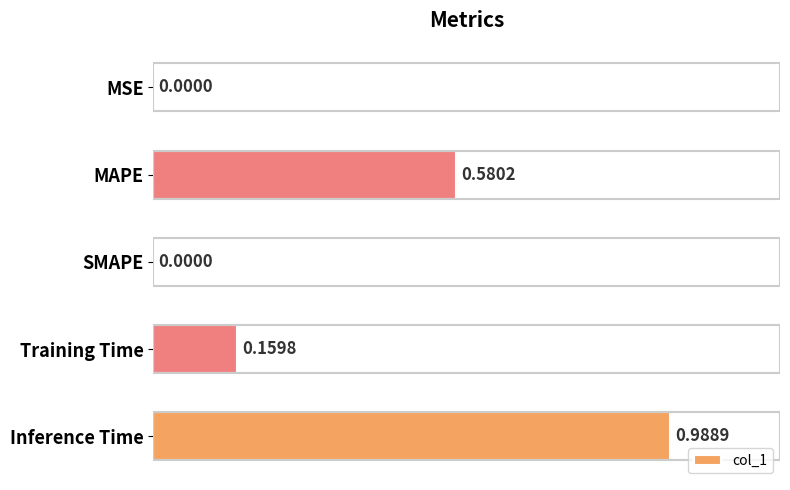

Does the chart contain stacked bars?

No